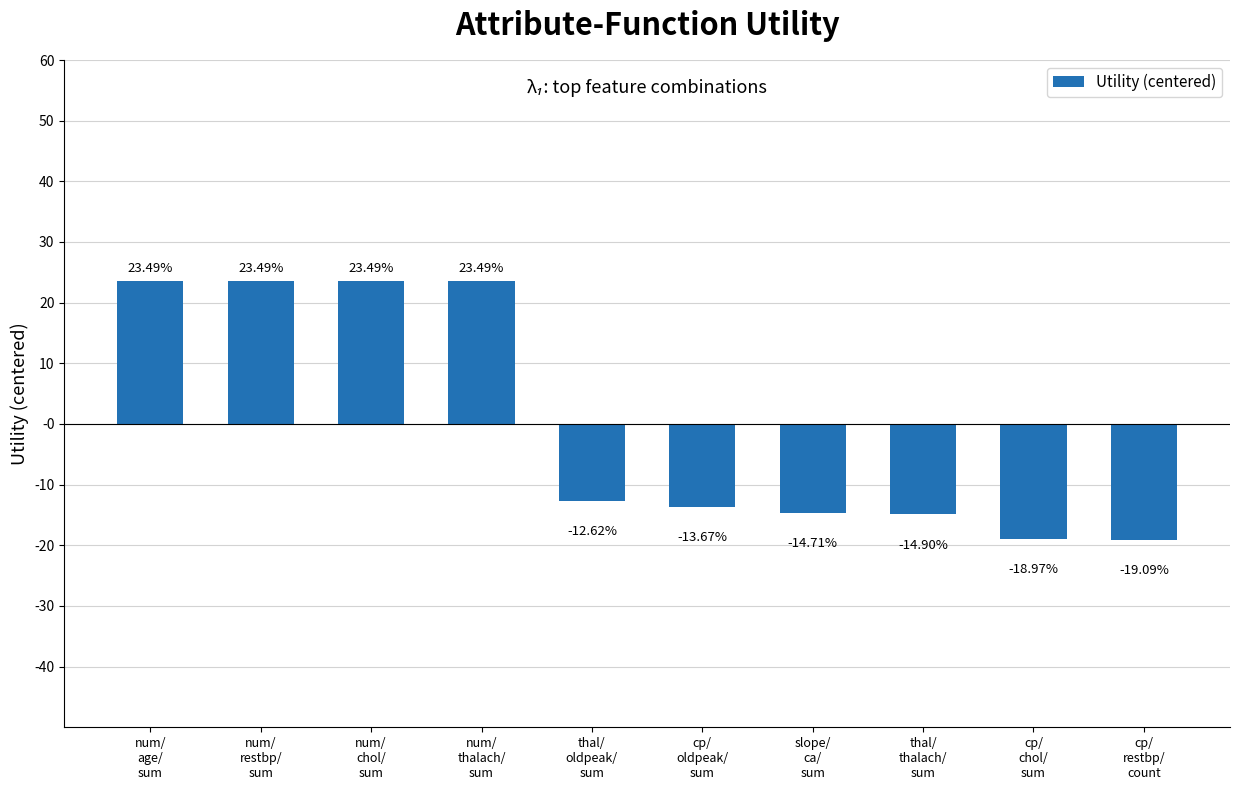

Are the bars horizontal?

No